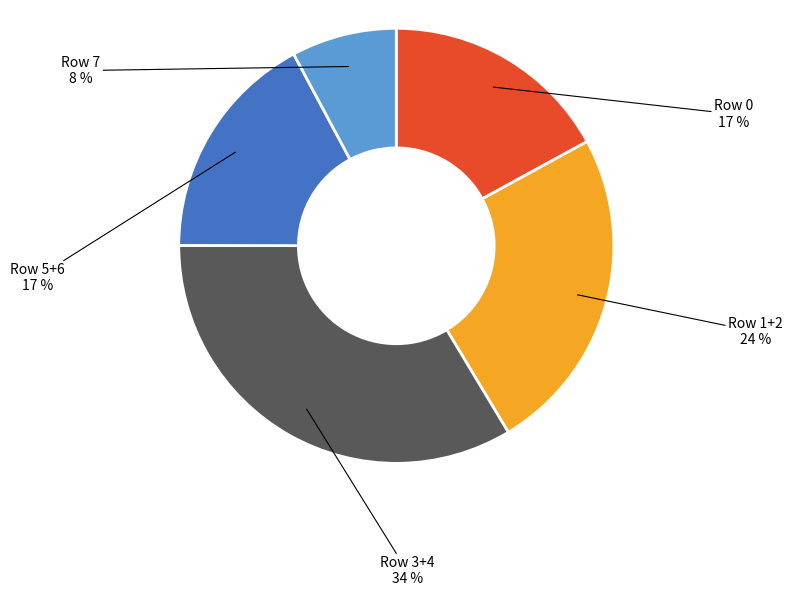

To the nearest percent, what is the difference between the largest and smallest slice percentages?

26%